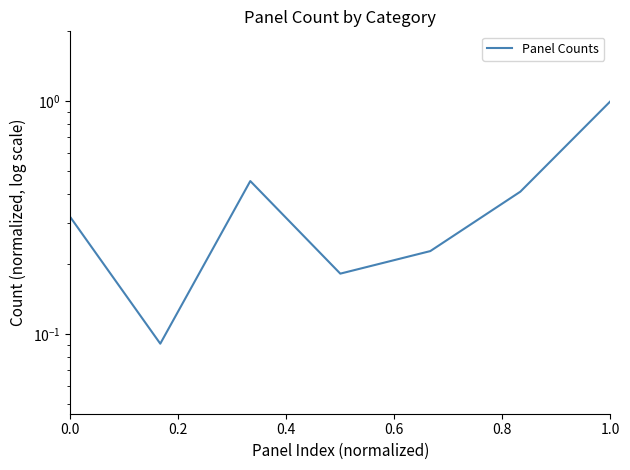

What is the value of the 6th point from the left?

0.4